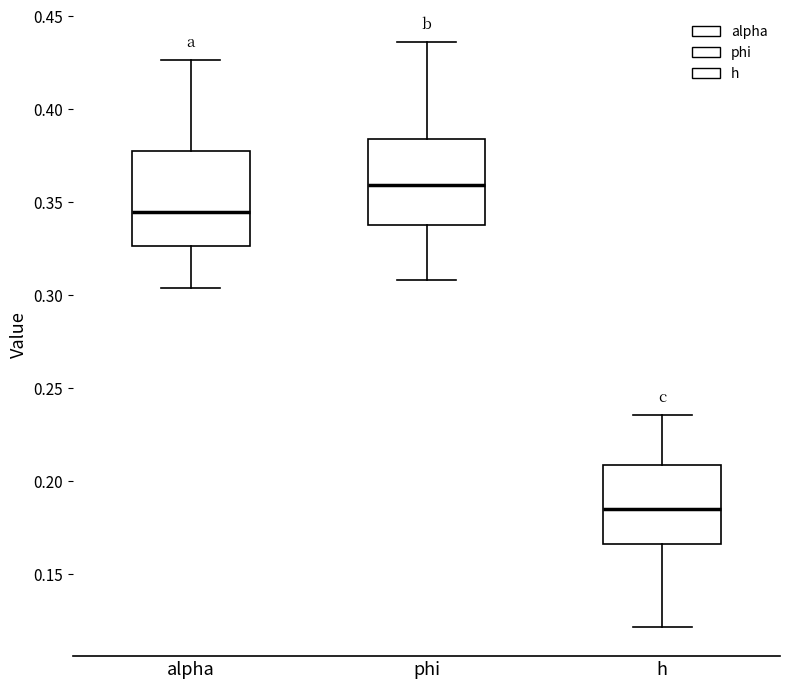

Where does the median line of the box for h sit on the y-axis? The values are not printed on the chart, so give them approximately, as read against the axis.

0.185